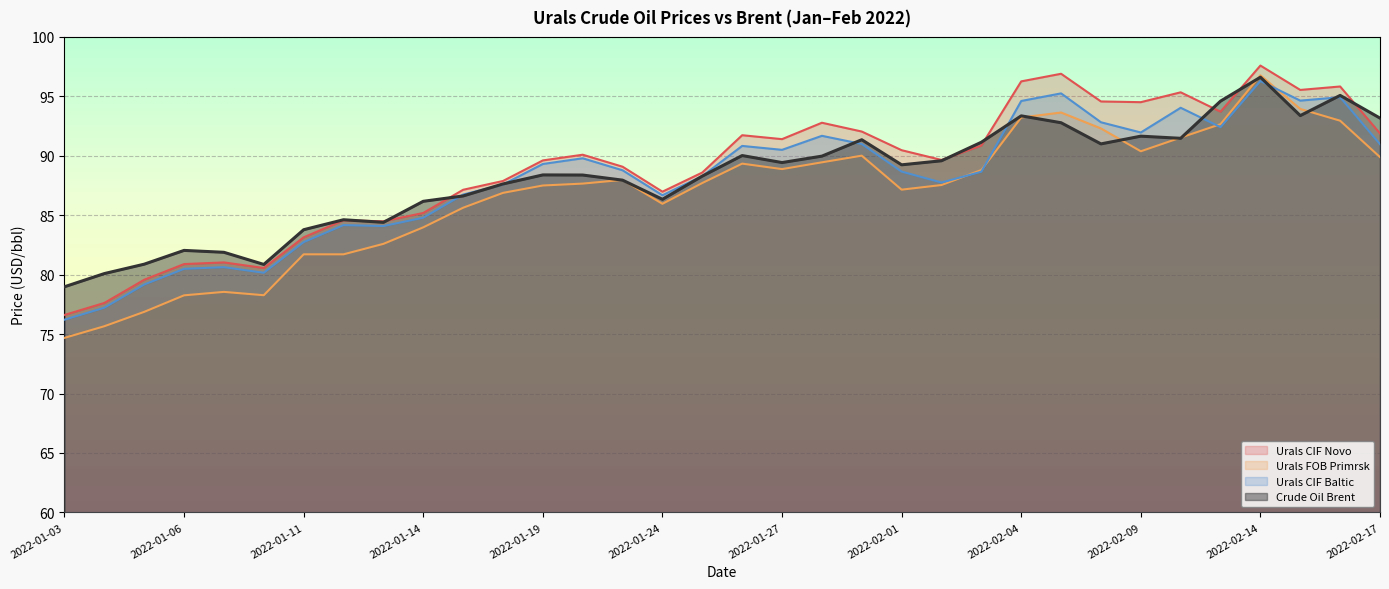

What is the label of the 8th point from the left?

2022-01-12